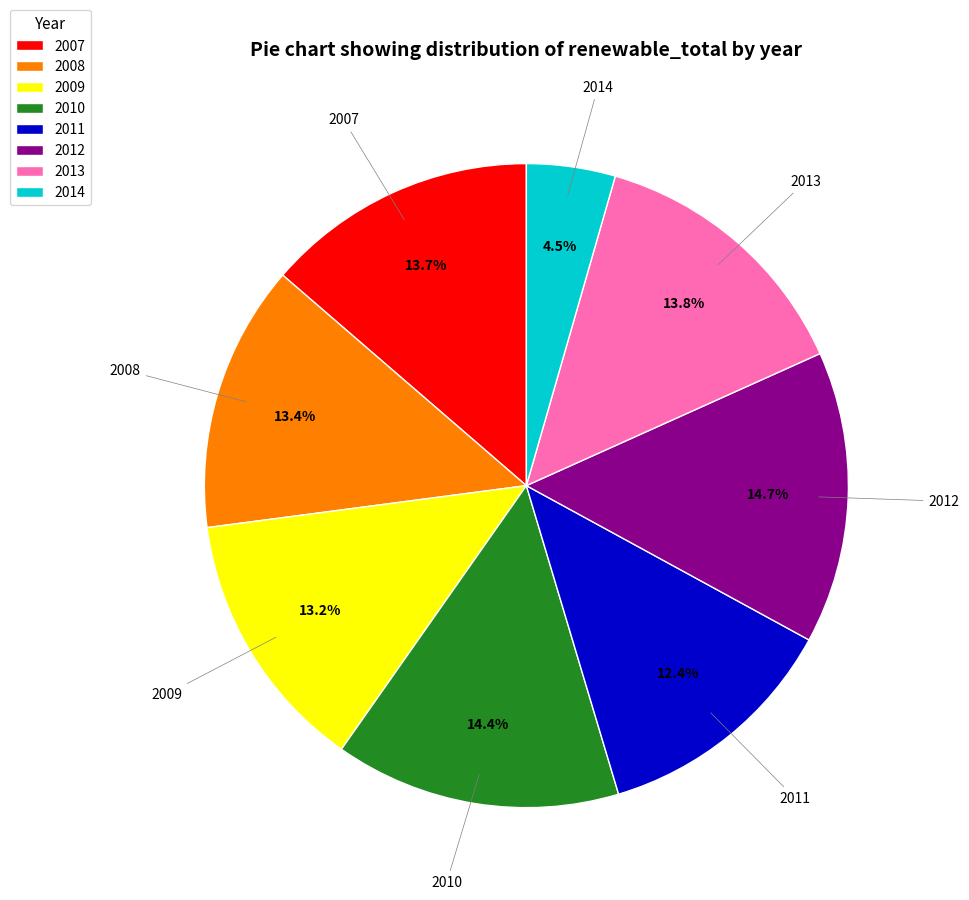

Which slice is the smallest?

2014